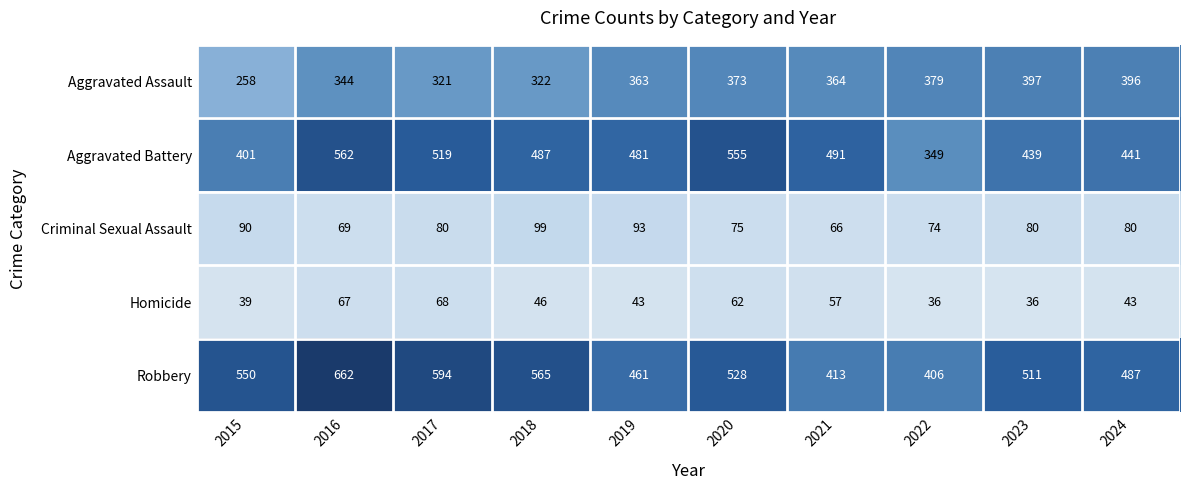

Which label corresponds to the largest value in the chart?

2016